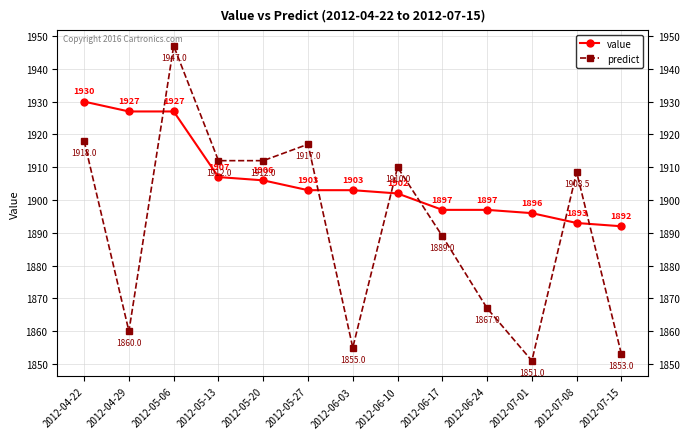

The predict series shows 1918.0 at 2012-04-22. True or false?

True